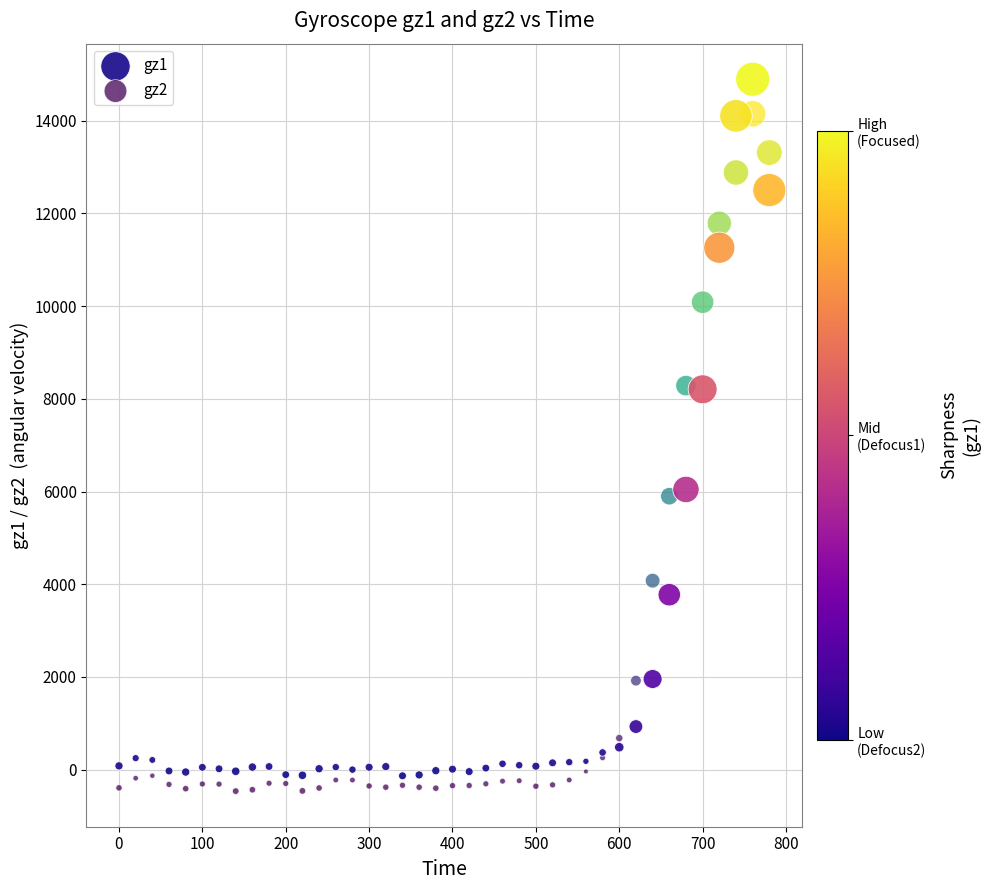

Which series contains the highest Y value?

gz1